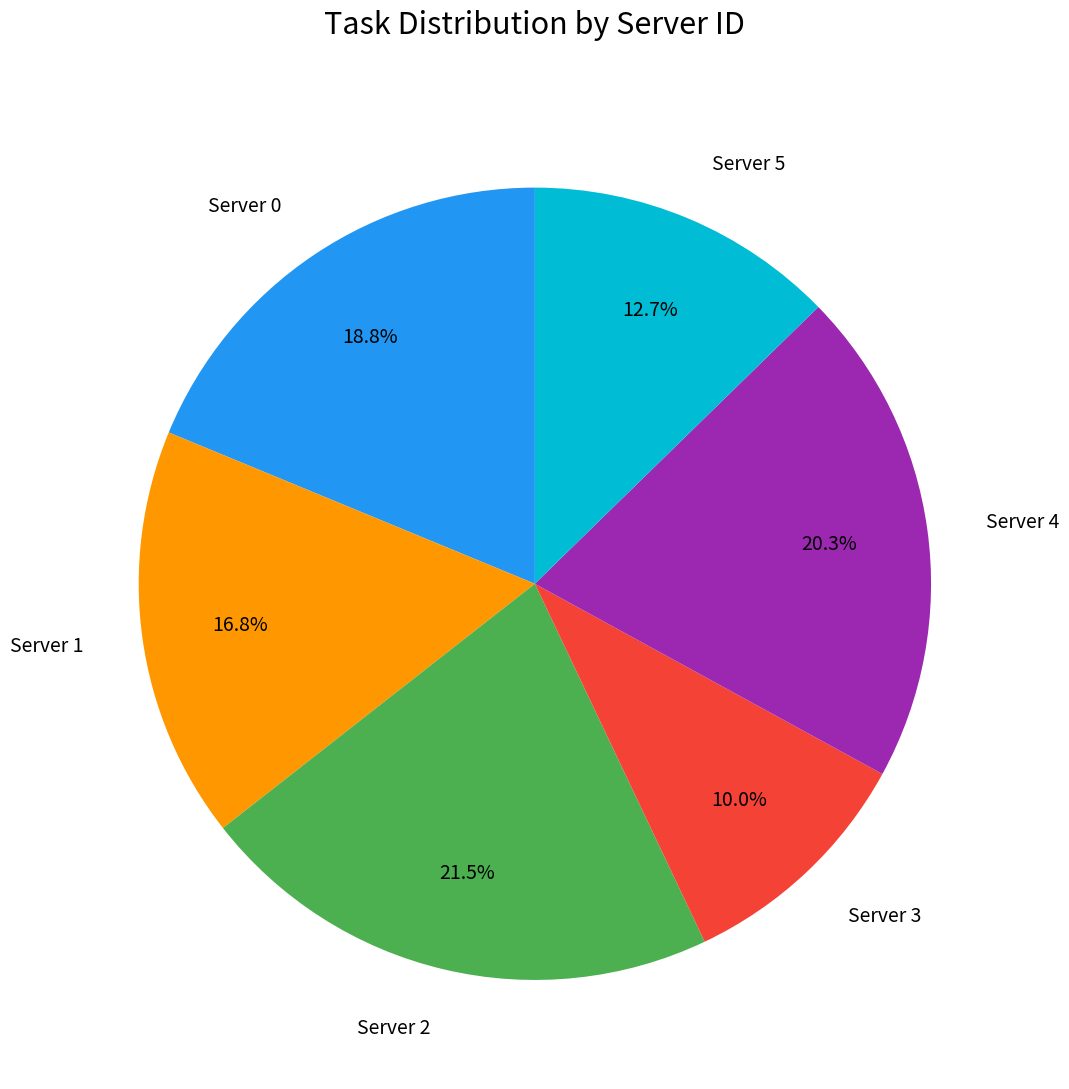

What is the smallest slice in the pie chart?

Server 3